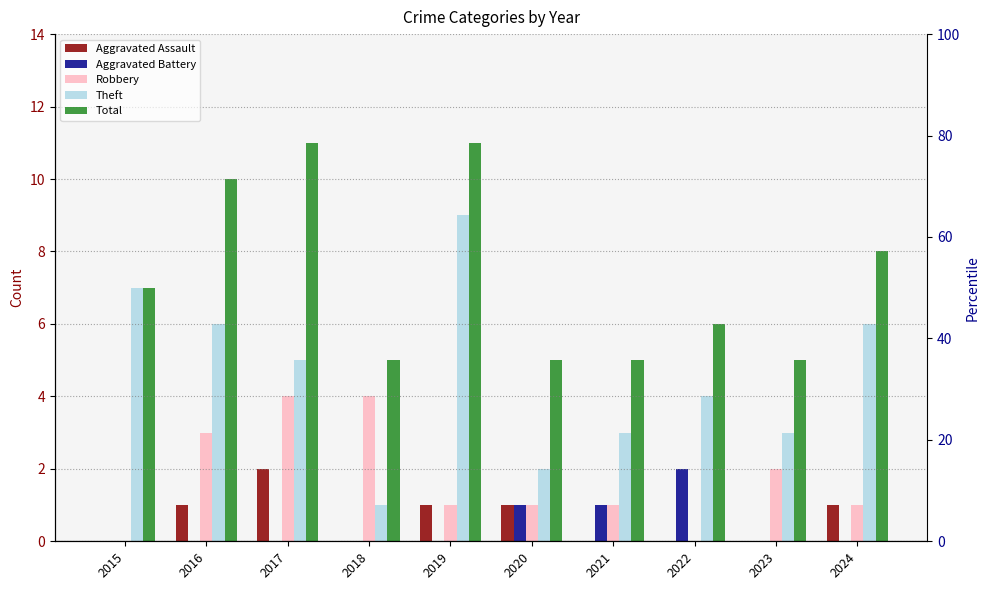

The Theft series shows 5 at 2021. True or false?

False